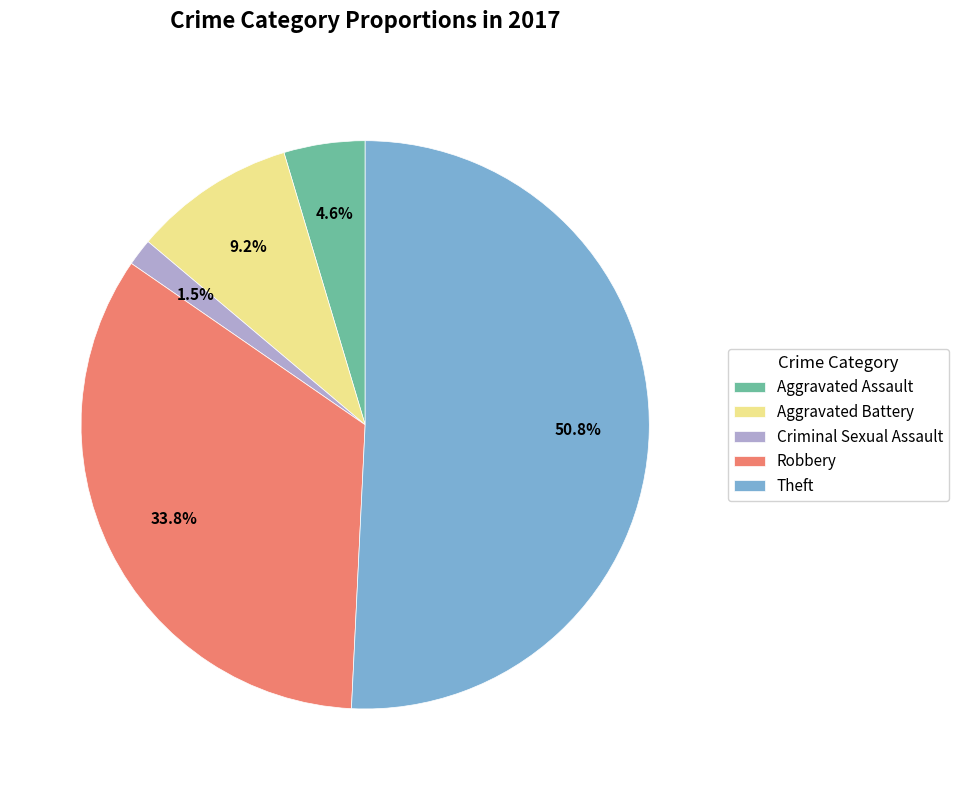

To the nearest percent, what is the average slice percentage?

20%